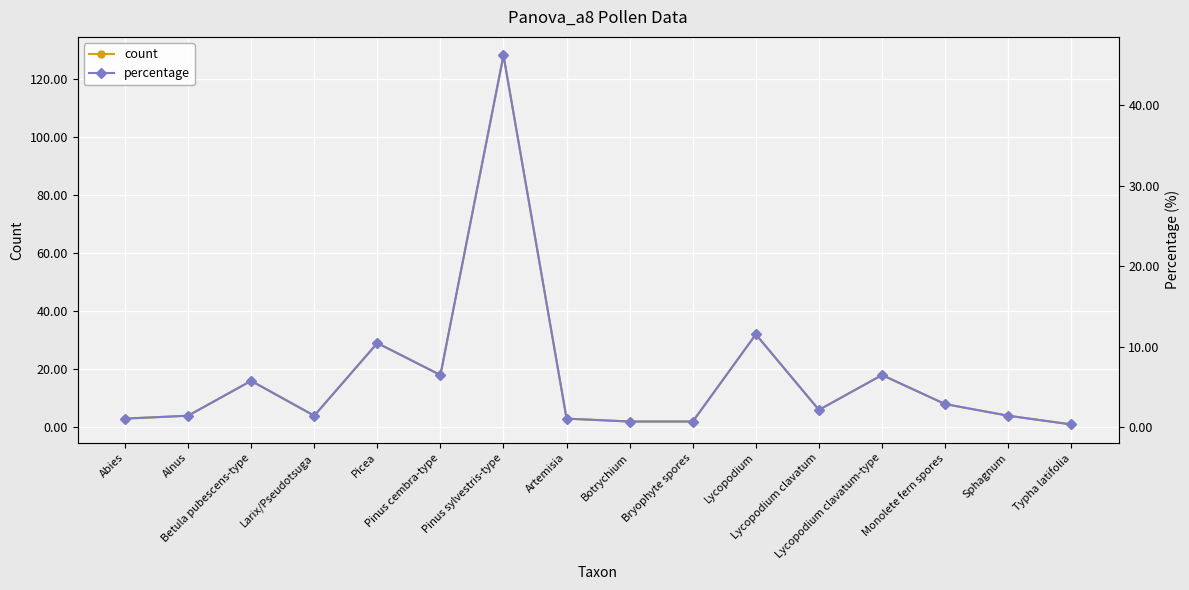

Which series has the largest total across all categories?

count